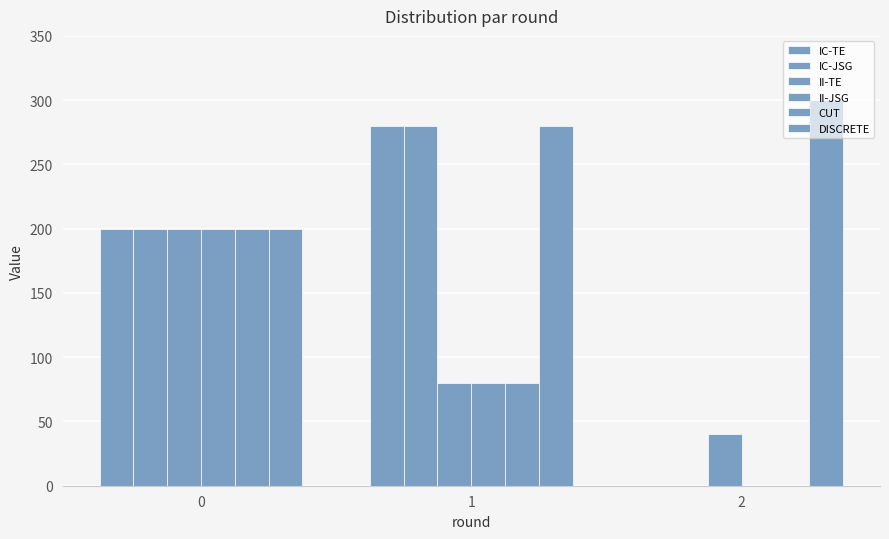

Count the number of data series in this chart.

6